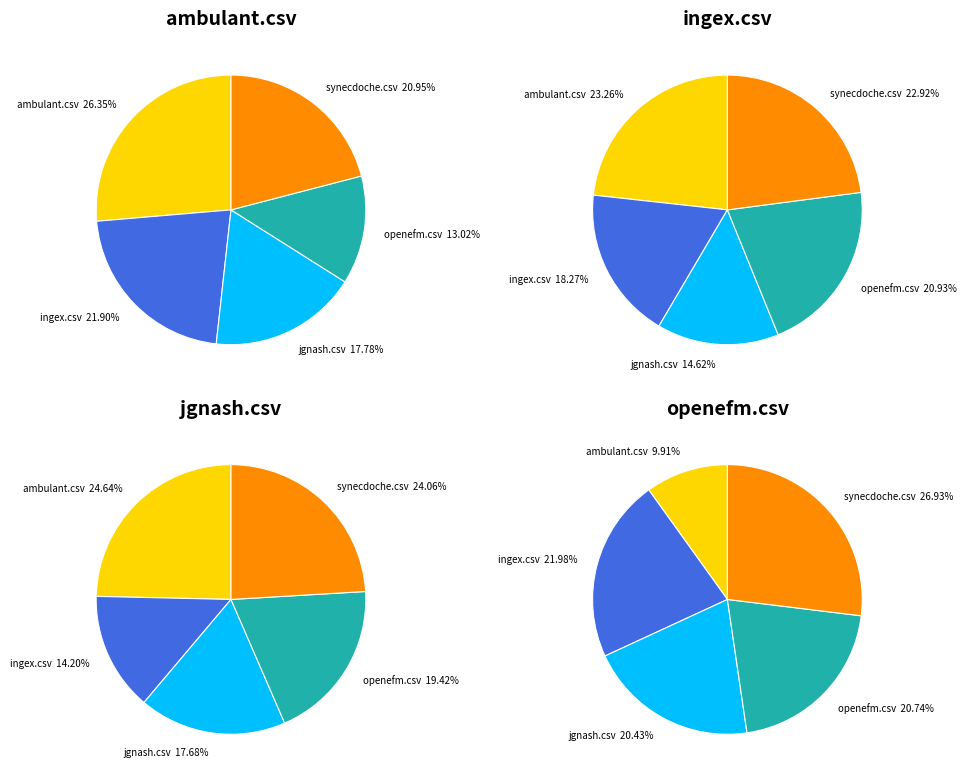

What percentage is the openefm.csv slice, to the nearest percent?

19%